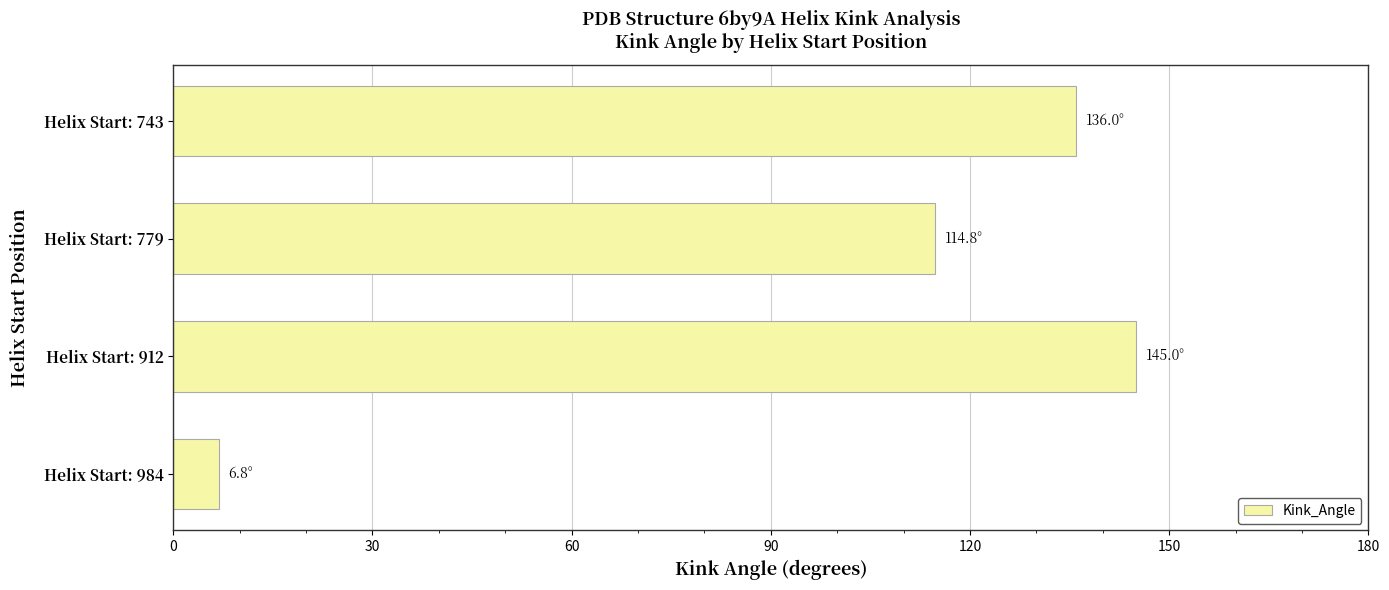

The value at Helix Start: 779 is 23.2. True or false?

False